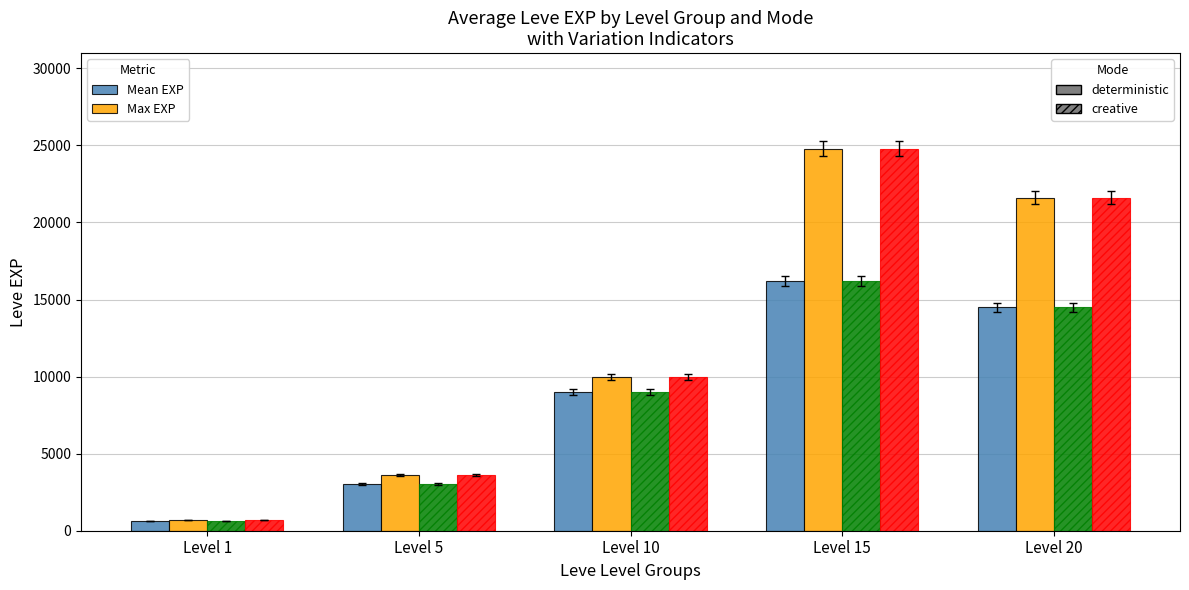

What is the total value across all series at Level 20?

72220